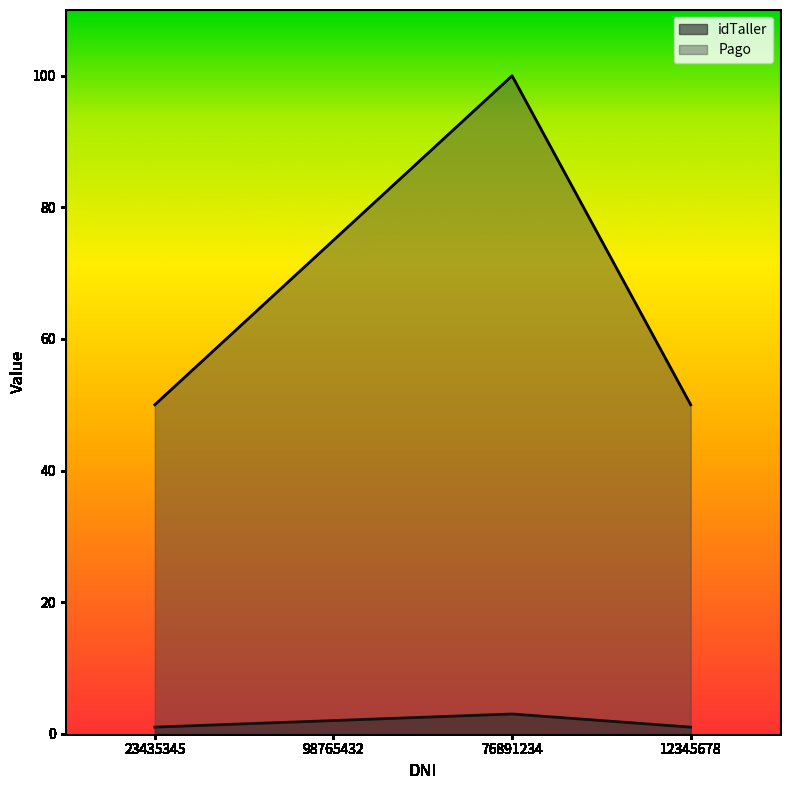

Which category has the highest value across all series?

76891234